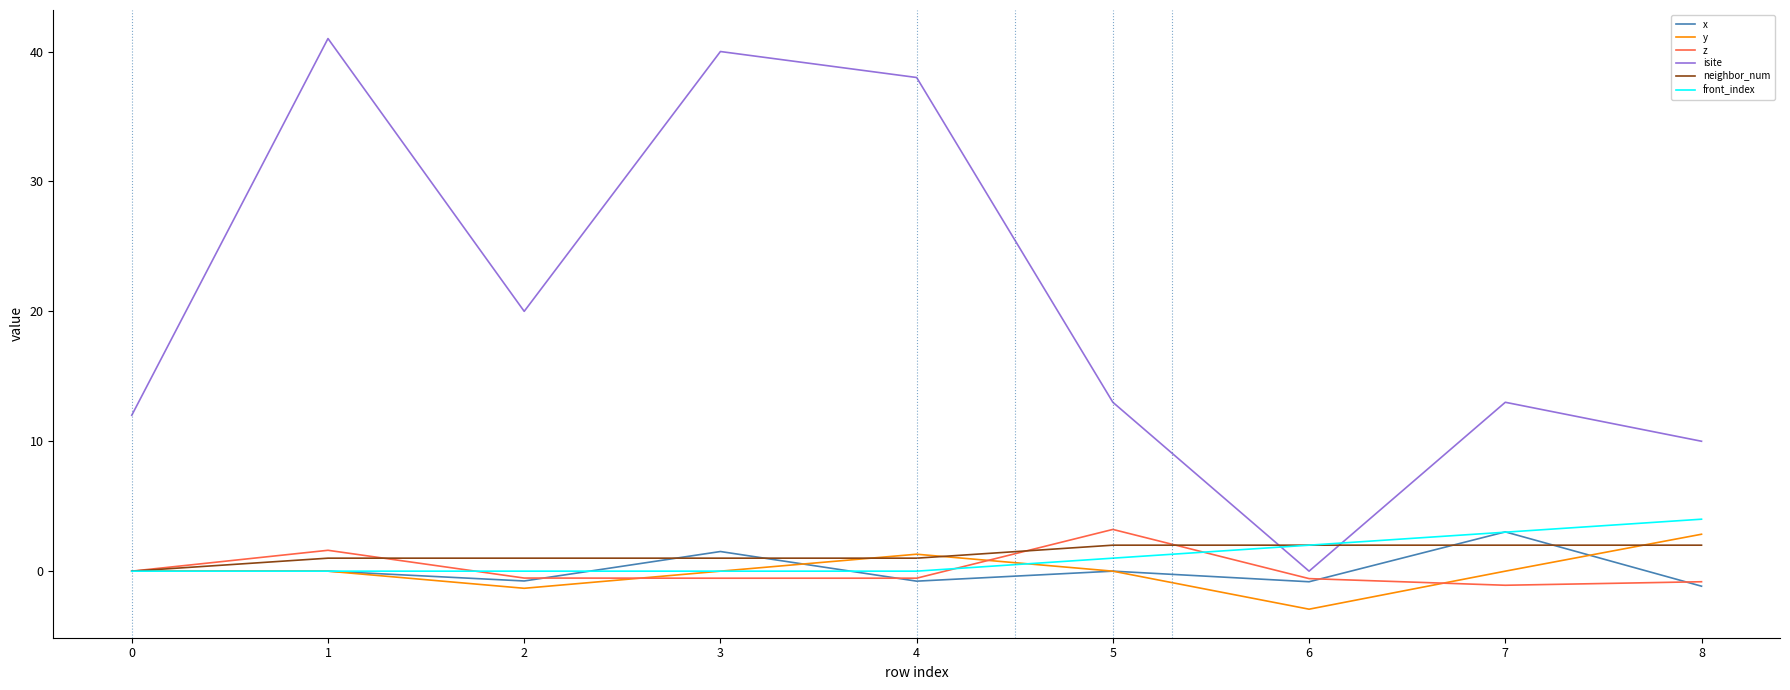

What is the sum of the z values at 6 and 5?

2.6